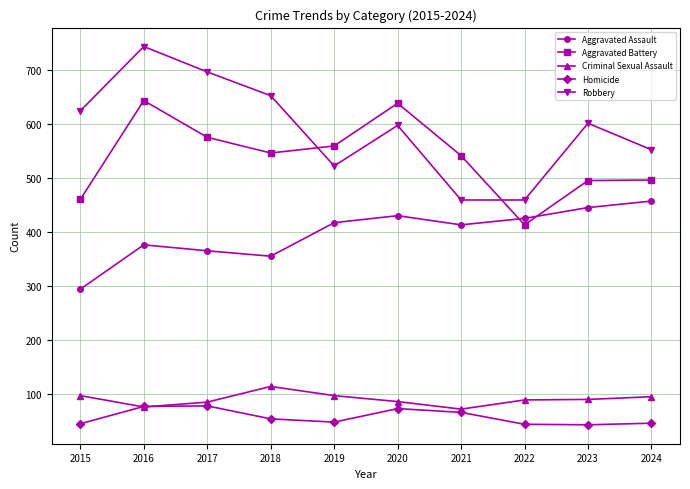

What is the spread (max minus min) of values at 2016?

667